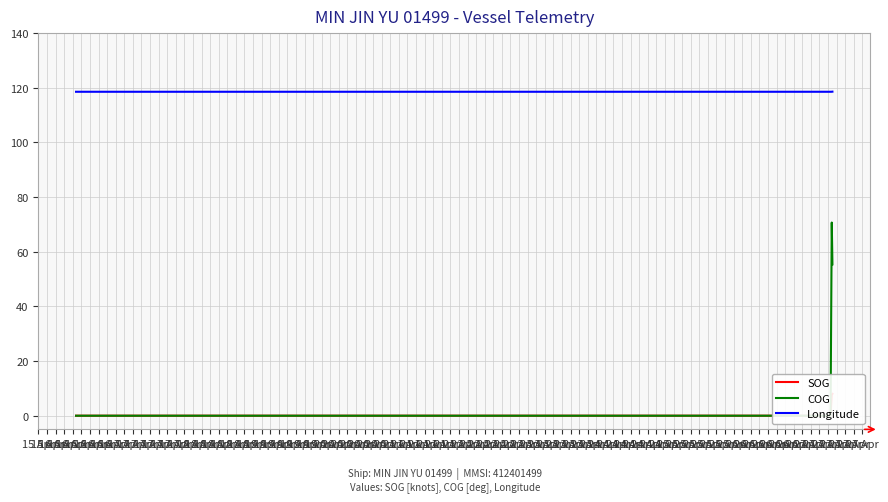

At which category is the sum across all series the highest?

16 Apr